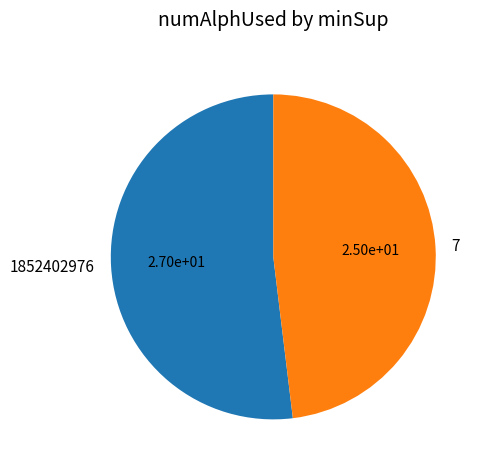

What is the largest slice in the pie chart?

1852402976